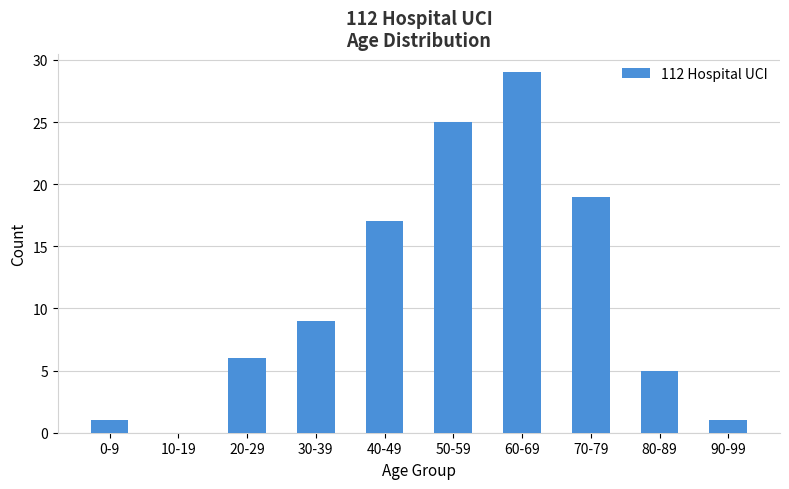

Between 80-89 and 20-29, which is larger?

20-29